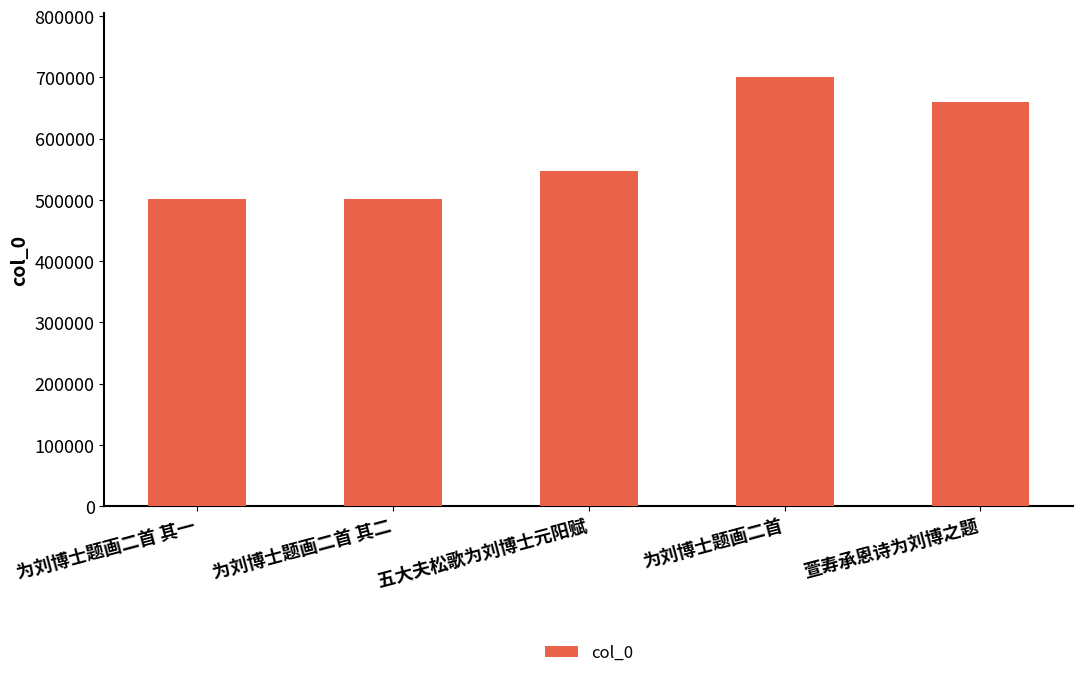

Read the value at 五大夫松歌为刘博士元阳赋.

547152